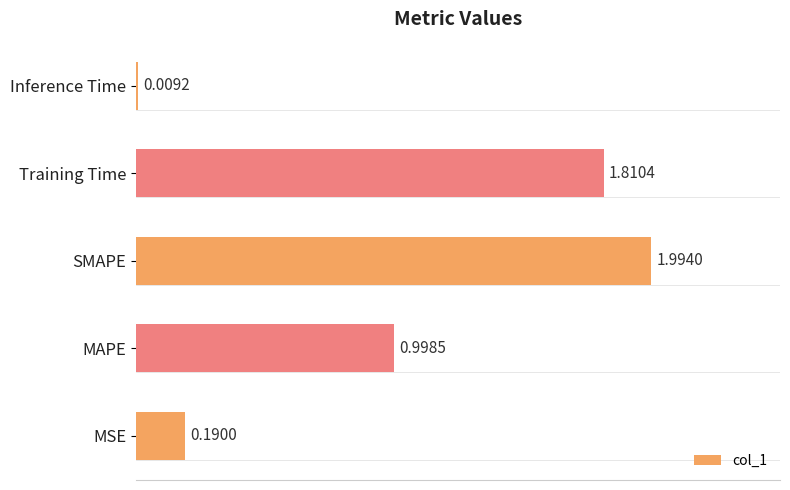

List the labels in order of value, largest first.

SMAPE, Training Time, MAPE, MSE, Inference Time